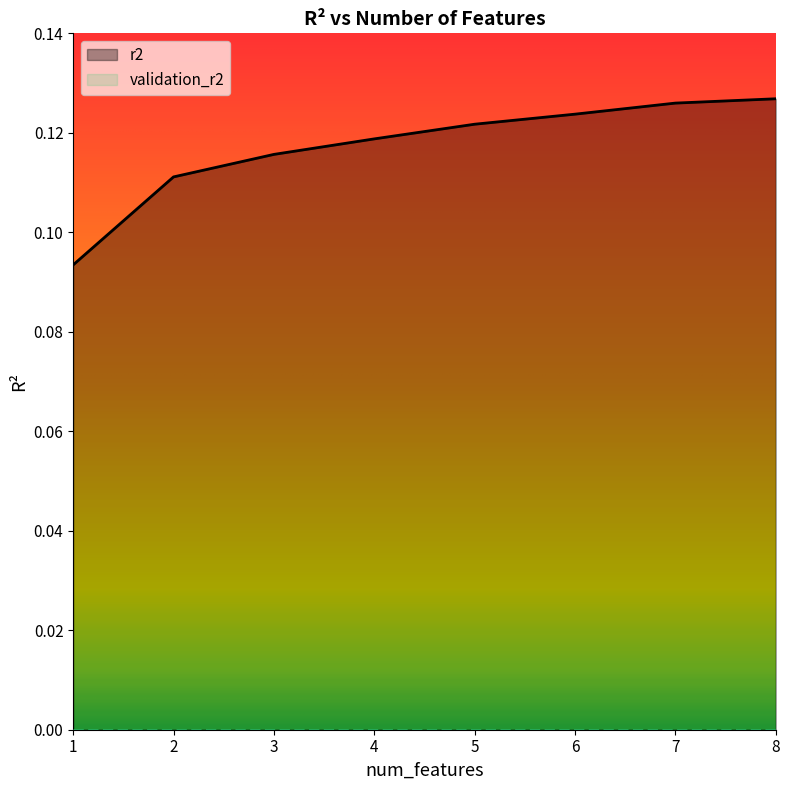

Which has a higher value, 4 or 2?

4